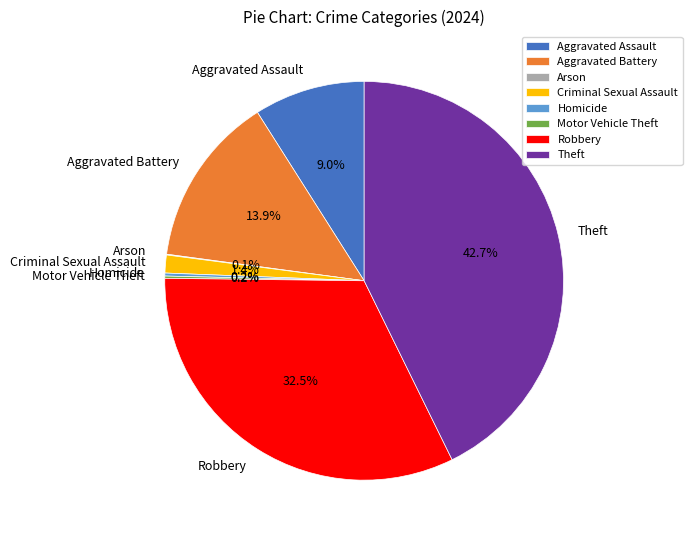

Does Aggravated Battery account for over 50% of the chart?

No